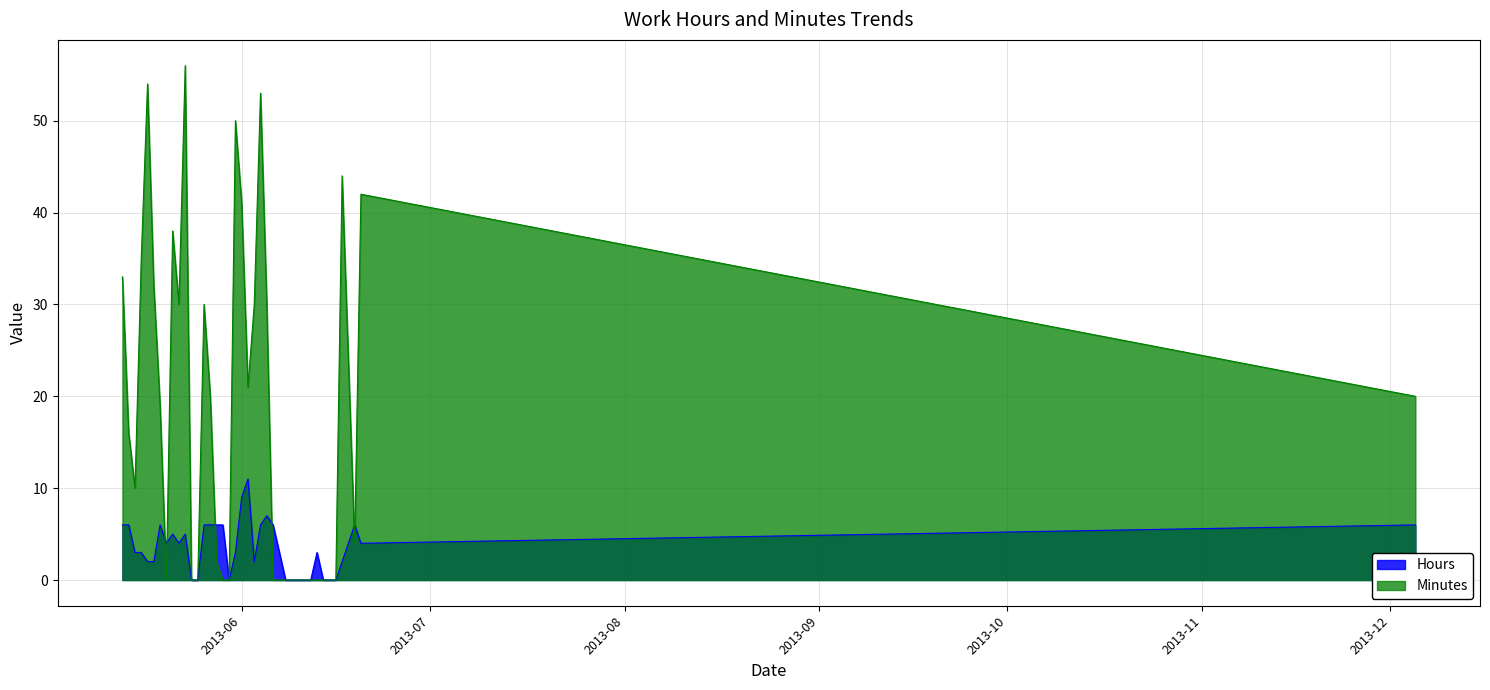

Which series has the largest range (max minus min)?

Minutes